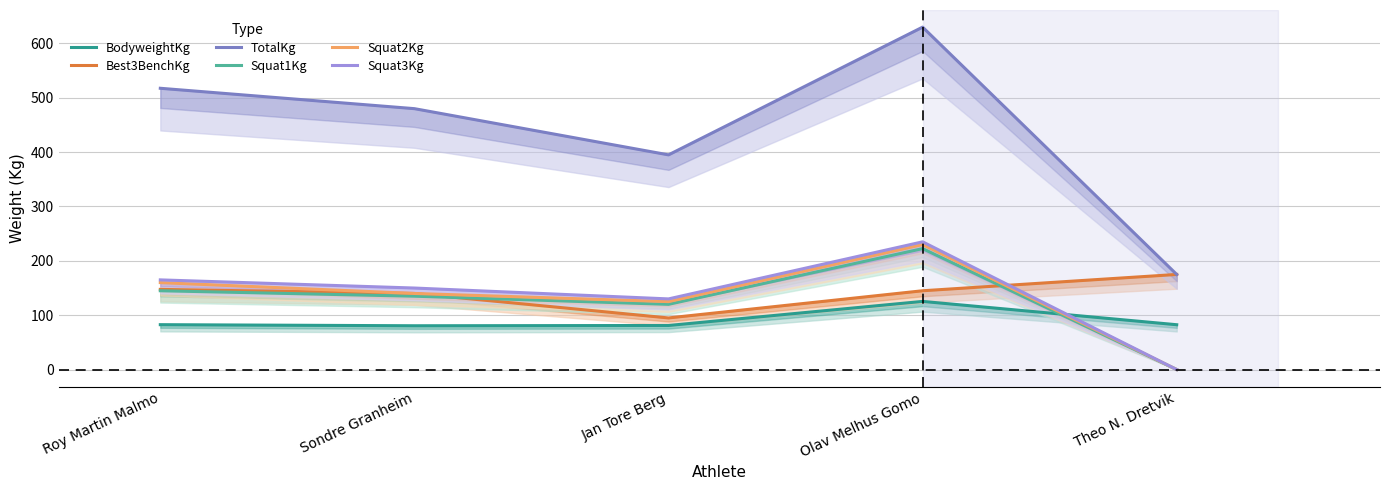

Where is the first local minimum for TotalKg?

Jan Tore Berg